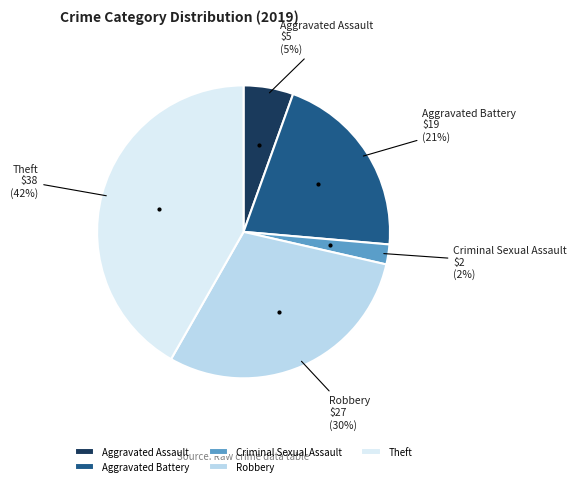

Combined, do Aggravated Assault and Theft account for over 50%?

No